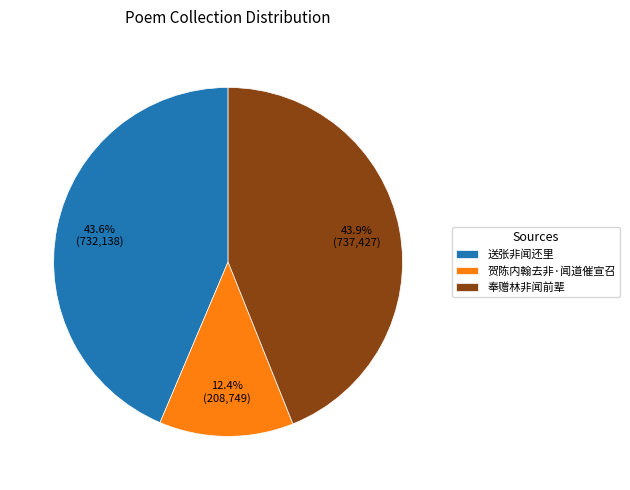

What is the smallest slice in the pie chart?

贺陈内翰去非·闻道催宣召